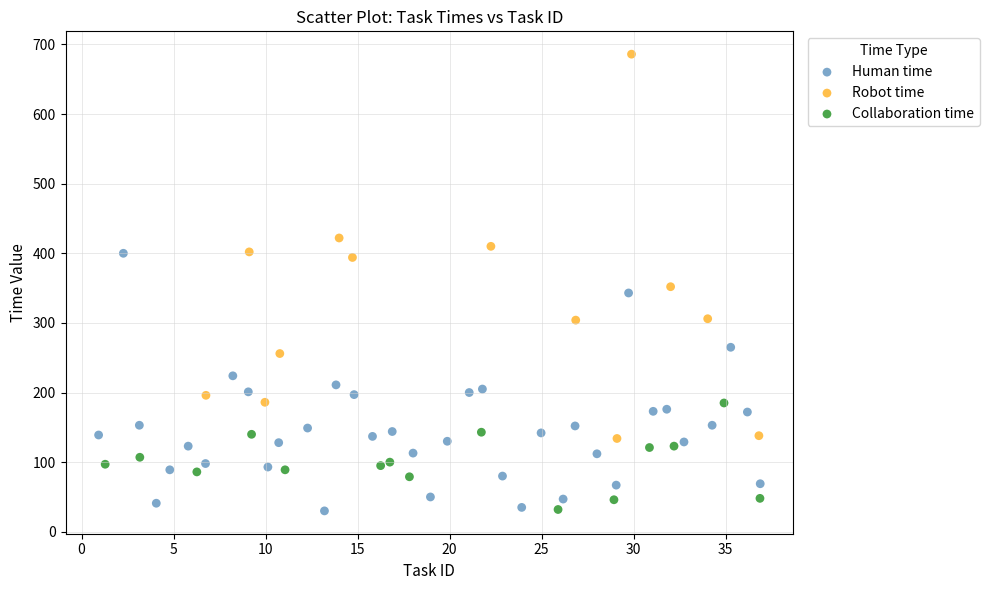

Which series has the widest spread of Y values?

Robot time